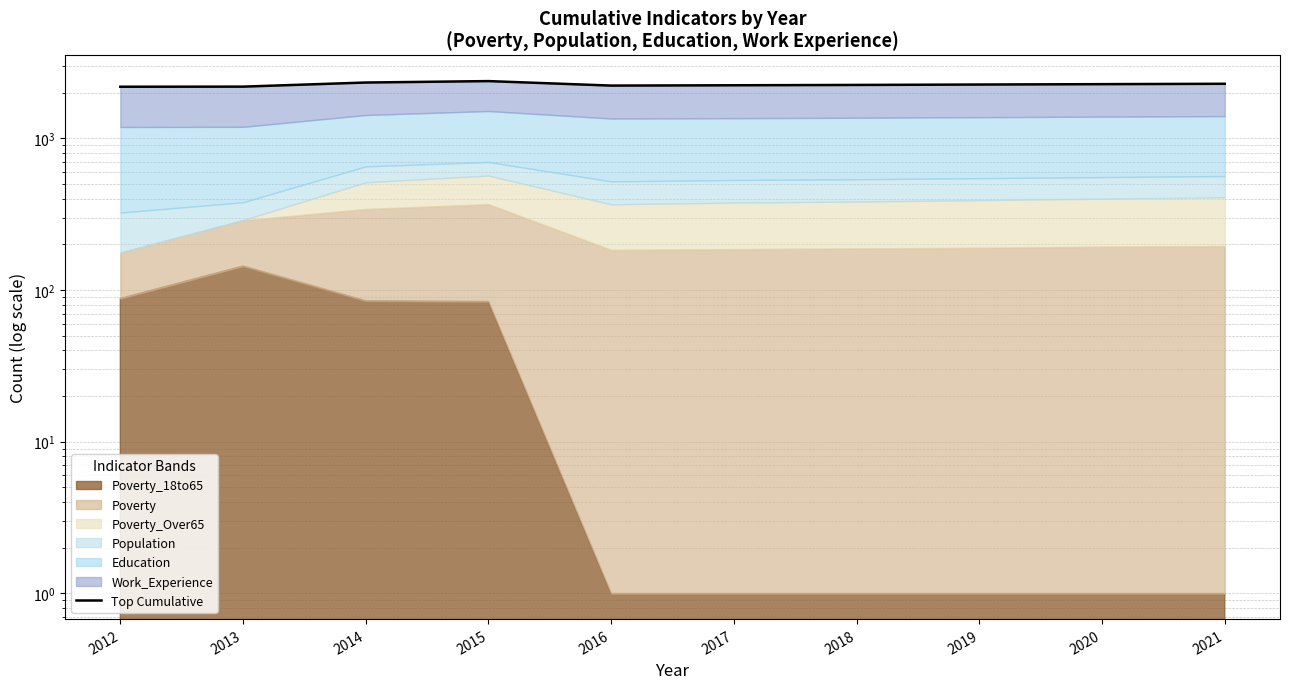

What is the change in value from 2014 to 2020?

-57